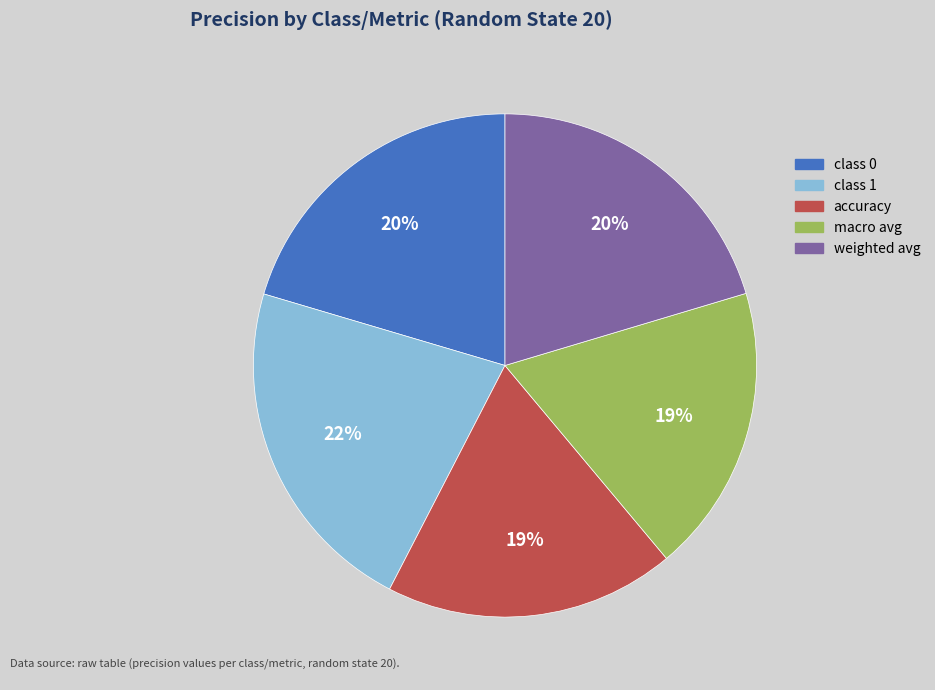

Does any single category account for the majority?

No